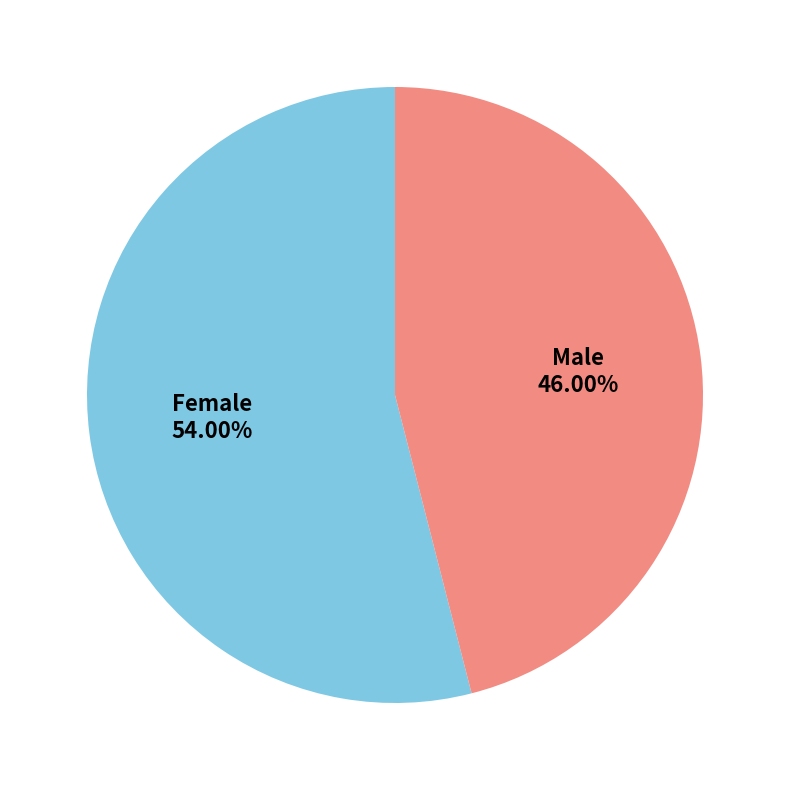

True or false: Female accounts for 67% of the total.

False